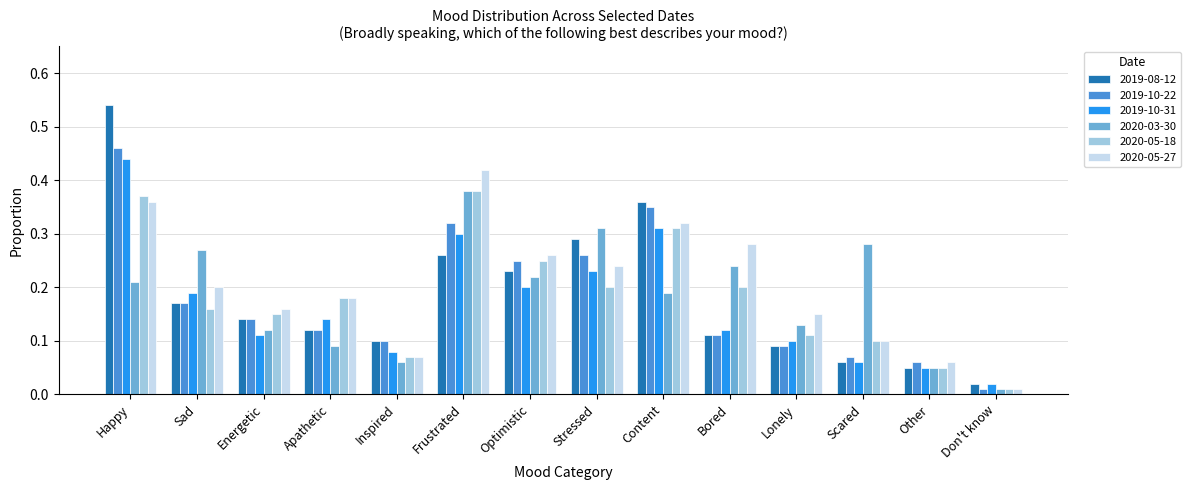

Which series has the largest total across all categories?

2020-05-27